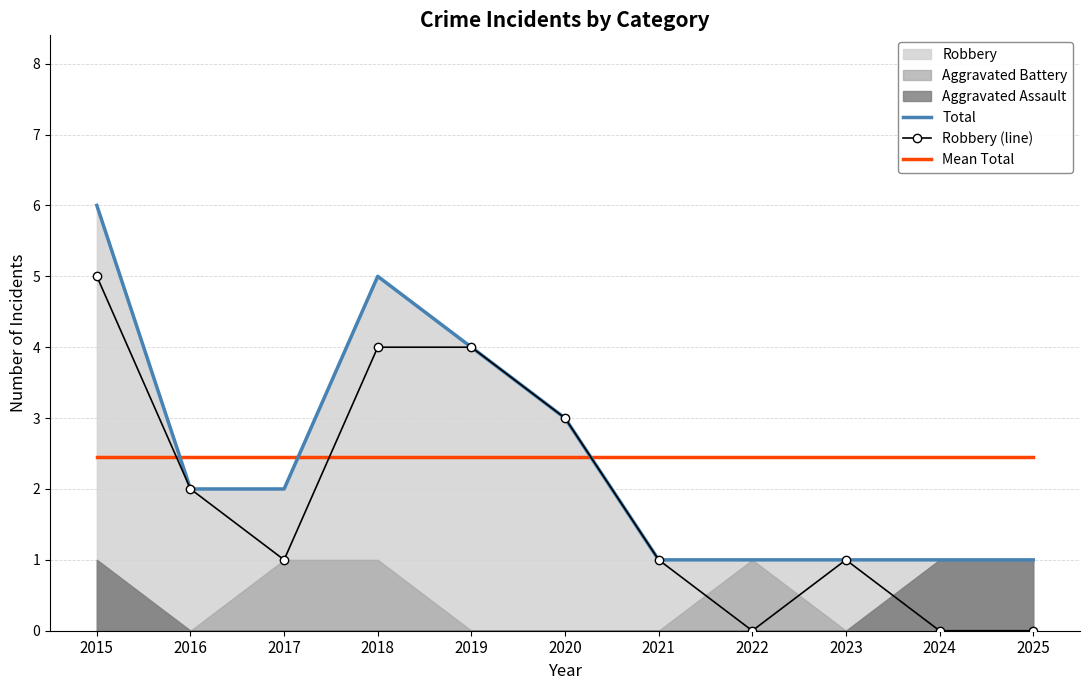

List the labels in order of Total value, smallest first.

2021, 2022, 2023, 2024, 2025, 2016, 2017, 2020, 2019, 2018, 2015